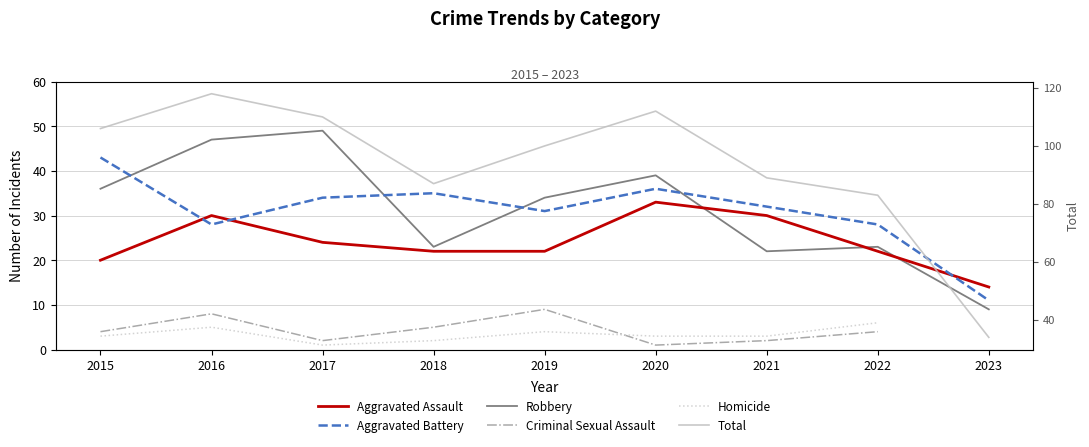

How many series are shown in this chart?

6